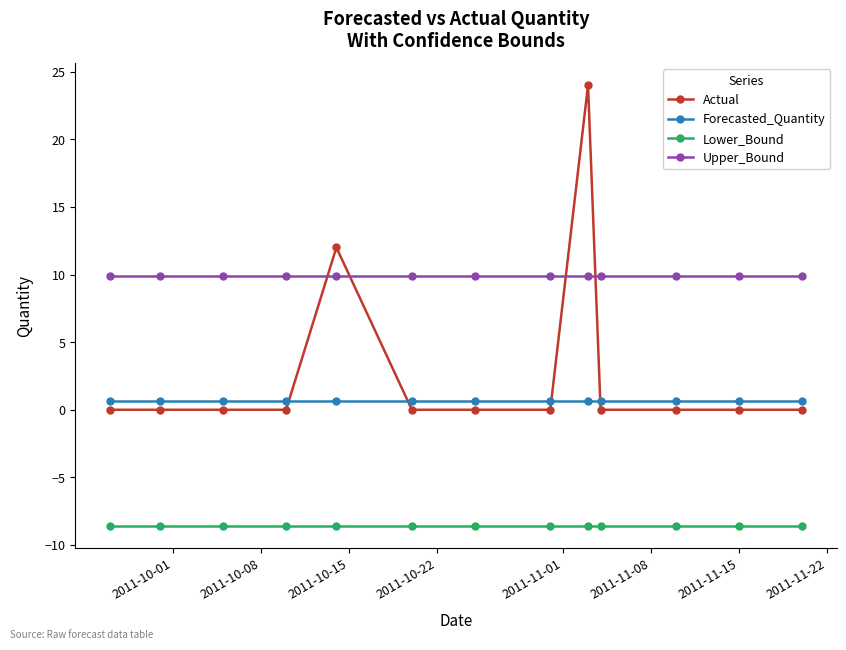

What are all the series names shown in the legend?

Actual, Forecasted_Quantity, Lower_Bound, Upper_Bound